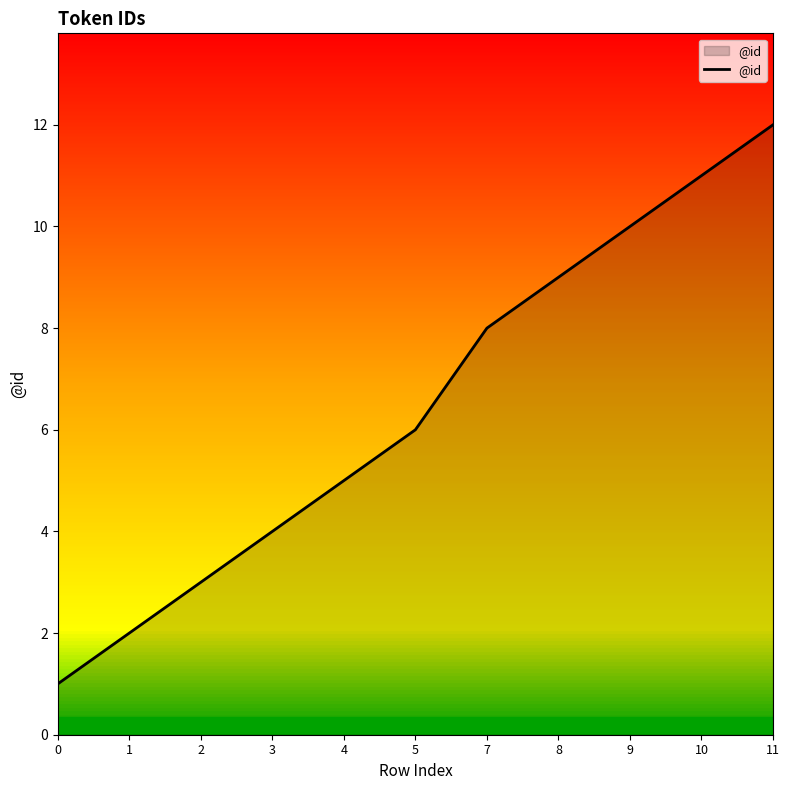

What is the greatest value displayed?

12